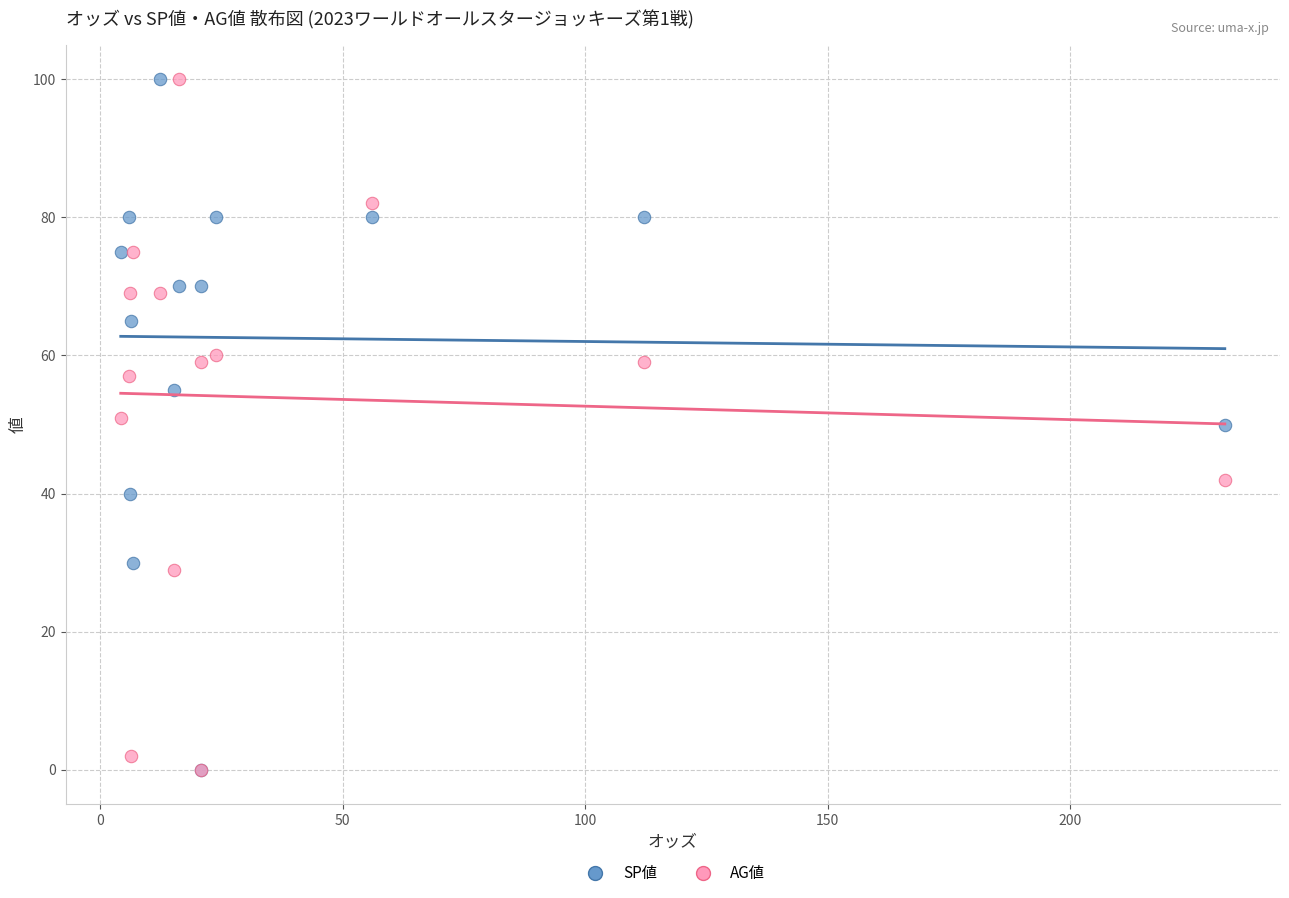

What are all the series names shown in the legend?

SP値, AG値